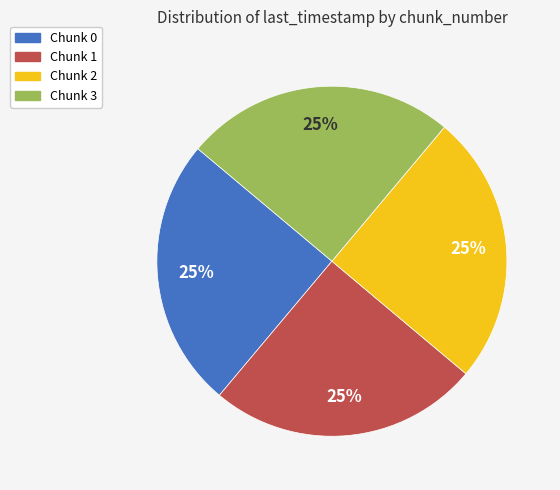

To the nearest percent, what is the average slice percentage?

25%